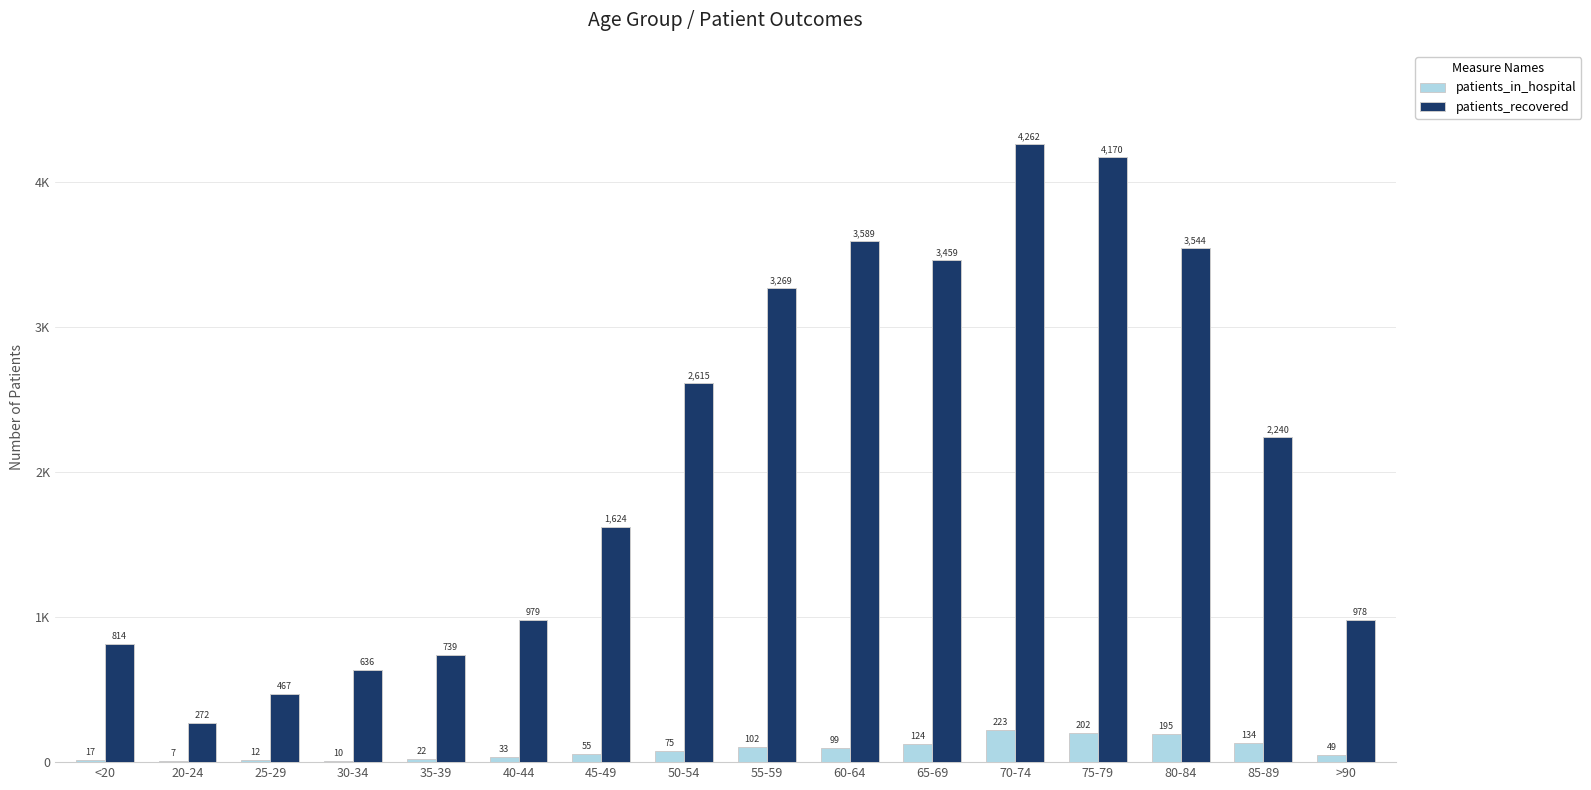

What is the total value across all series at 55-59?

3371